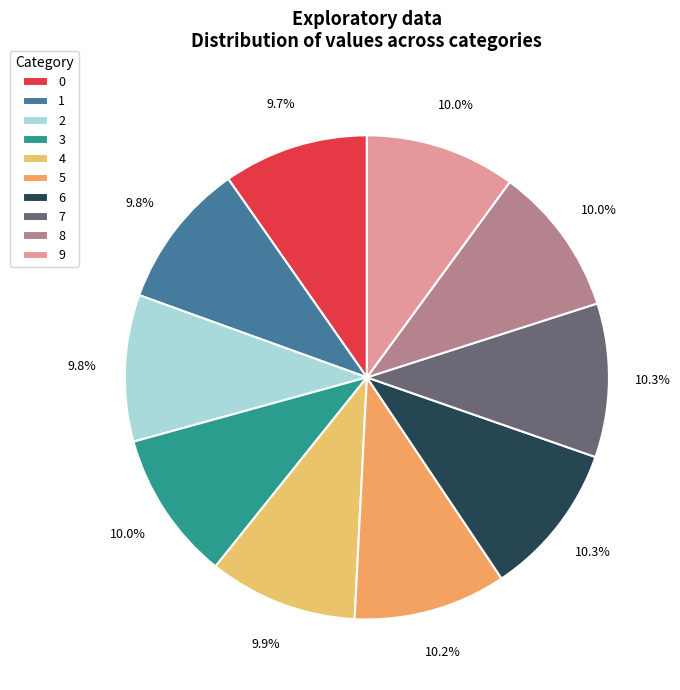

Which category has the biggest portion of the pie?

7